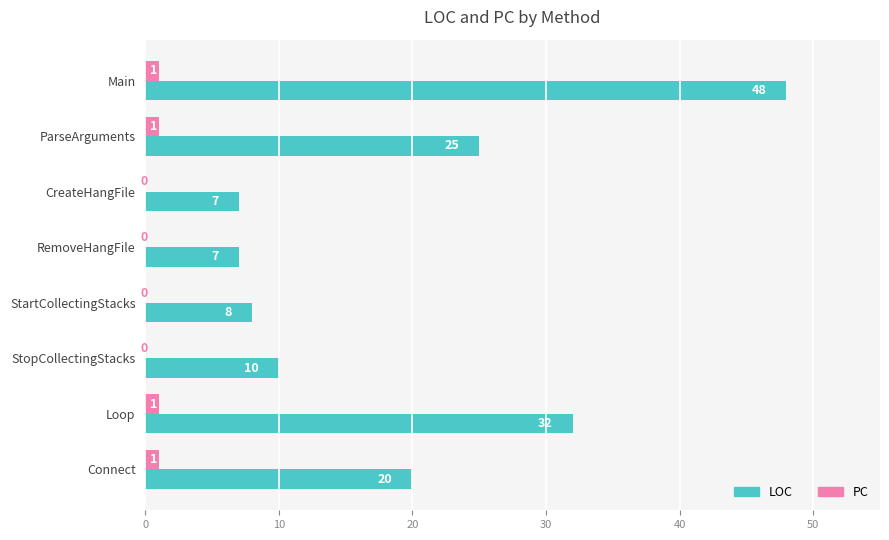

The value of LOC at Main is 25. True or false?

False